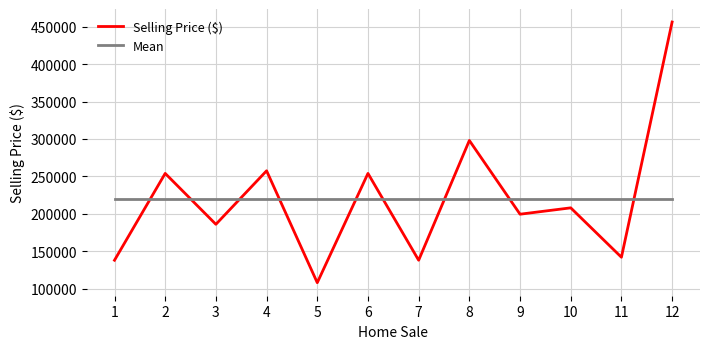

Count the number of categories in the chart.

12